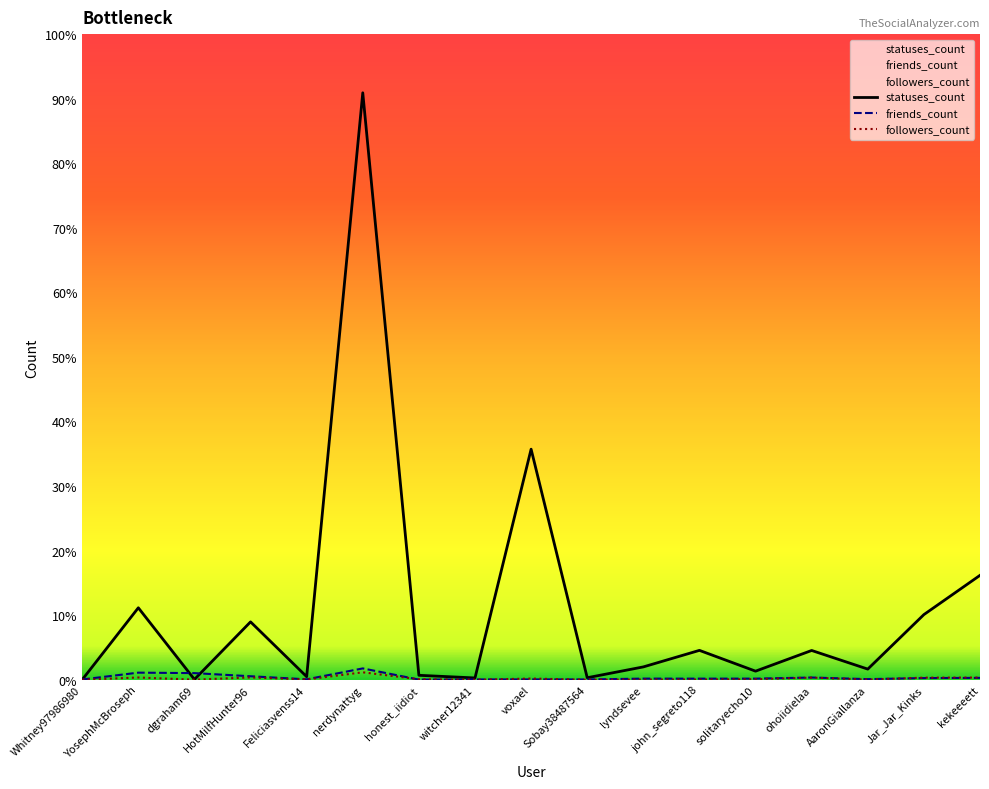

True or false: followers_count and statuses_count intersect in this chart.

False